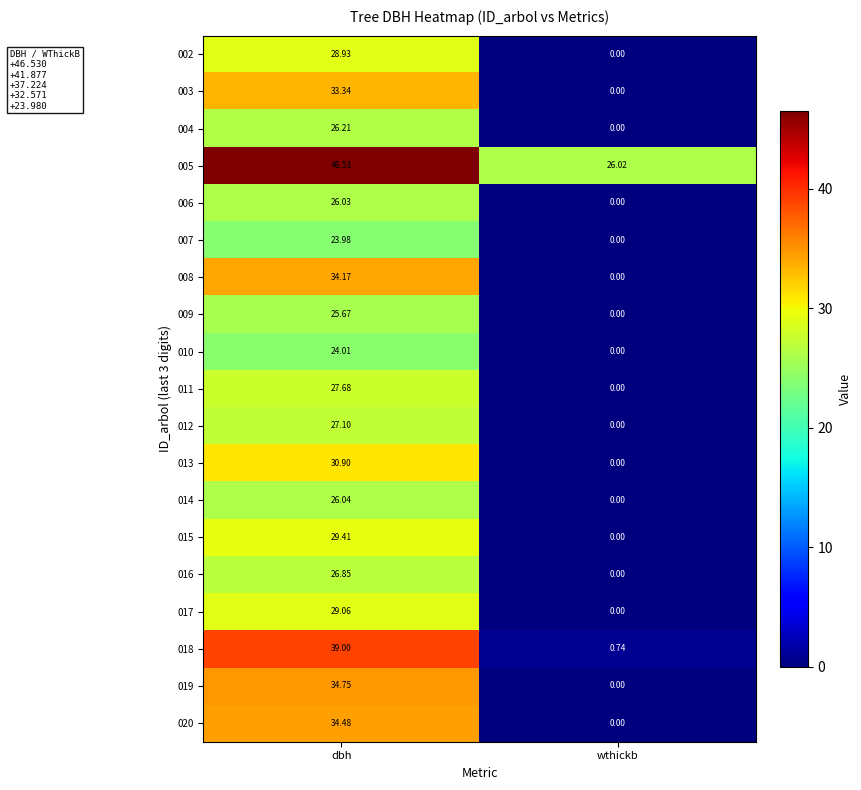

At which label is 011 closest to 13?

wthickb